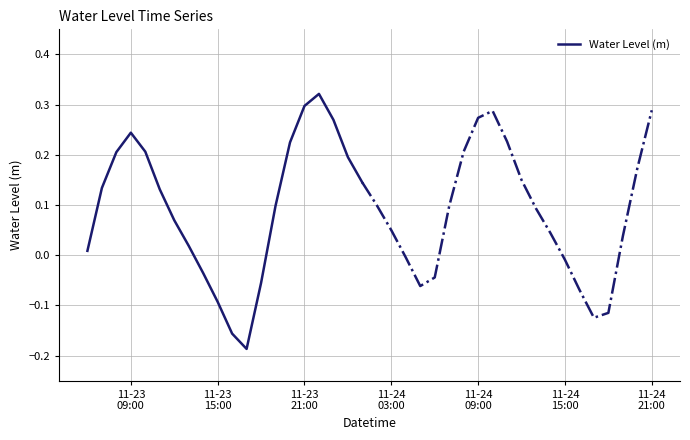

What is the difference between the maximum and minimum values?

0.5